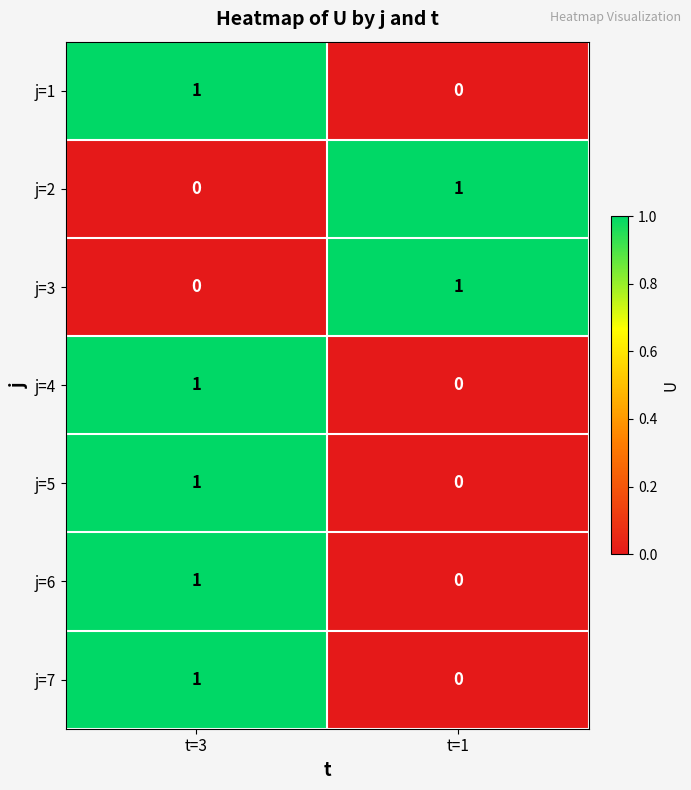

Is the value of j=6 at t=1 greater than the value of j=1 at t=3?

No